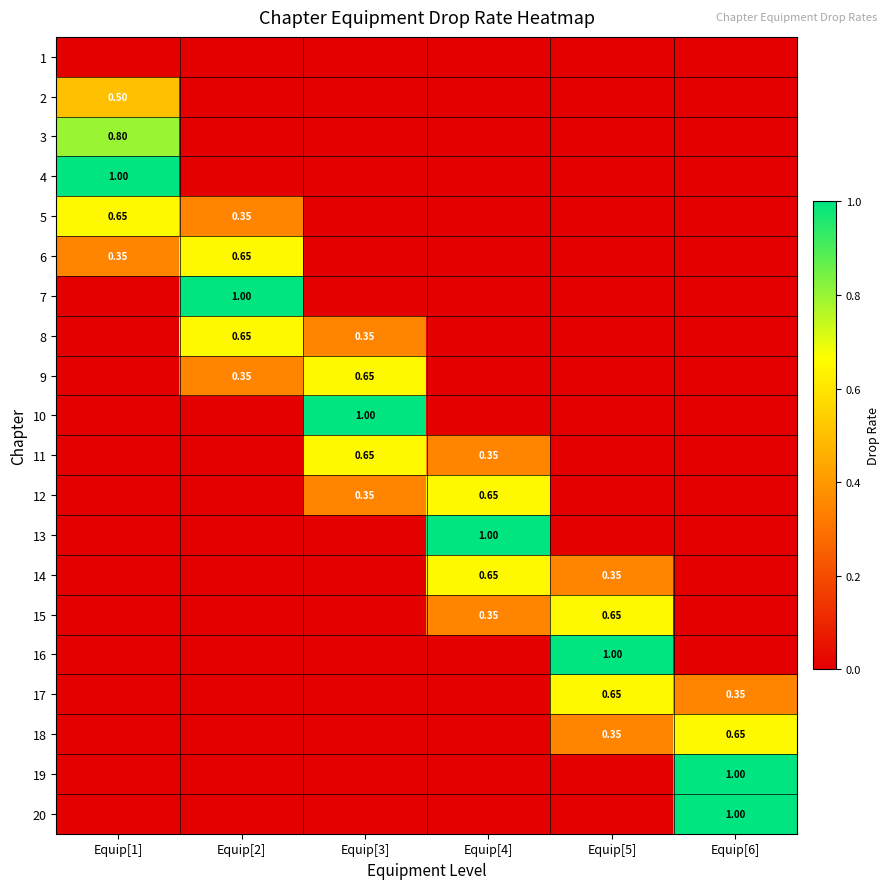

Rank the series at Equip[2] from highest to lowest value.

7, 6, 8, 5, 9, 1, 2, 3, 4, 10, 11, 12, 13, 14, 15, 16, 17, 18, 19, 20